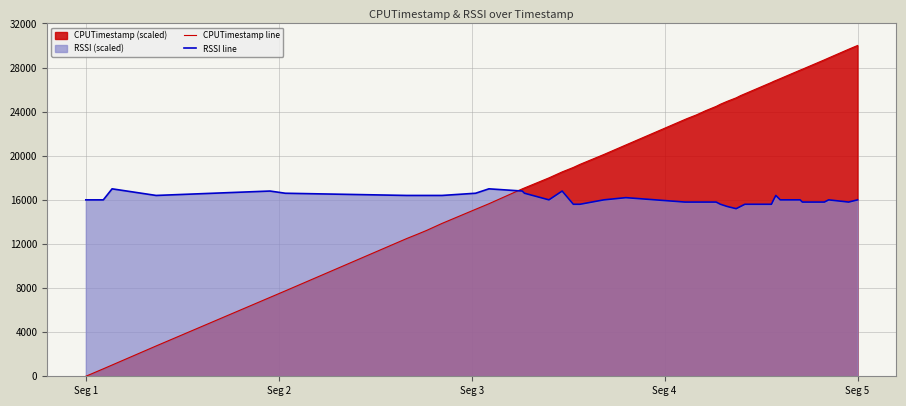

Which label corresponds to the smallest value in the chart?

Seg 1